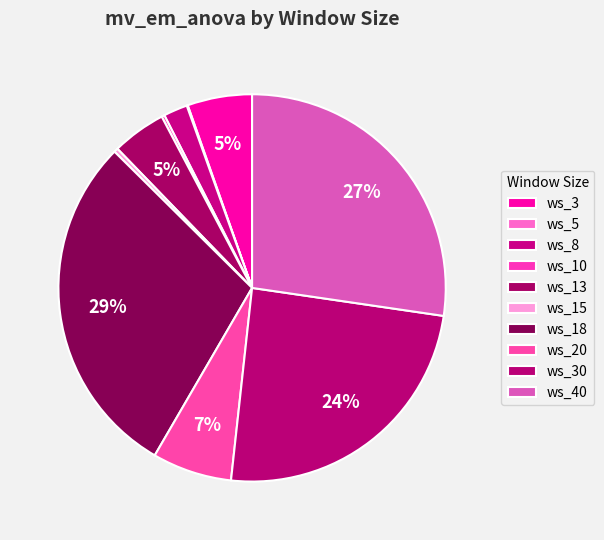

The ws_15 slice represents 1% of the pie. True or false?

False